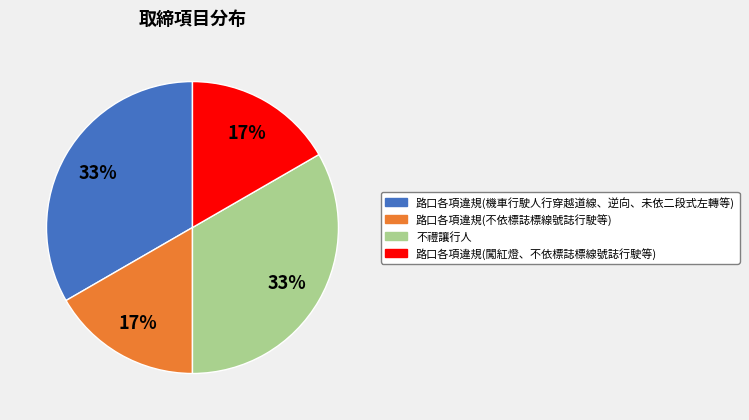

Does any single category account for the majority?

No